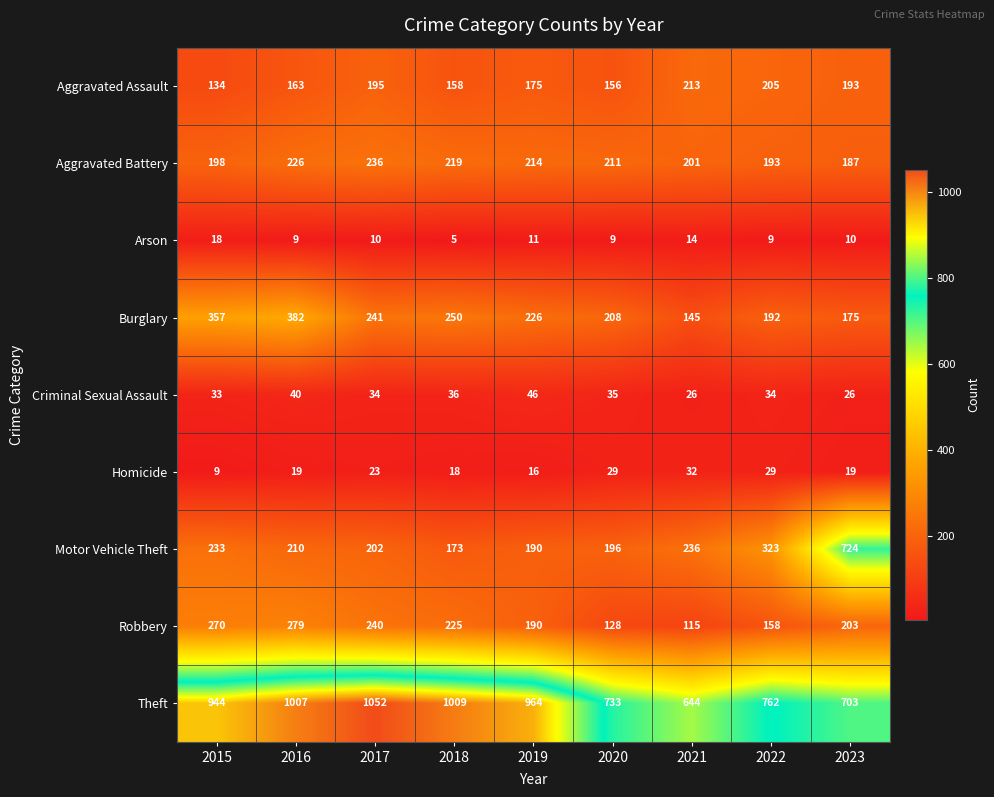

Rank the series by their maximum value, from highest to lowest.

Theft, Motor Vehicle Theft, Burglary, Robbery, Aggravated Battery, Aggravated Assault, Criminal Sexual Assault, Homicide, Arson